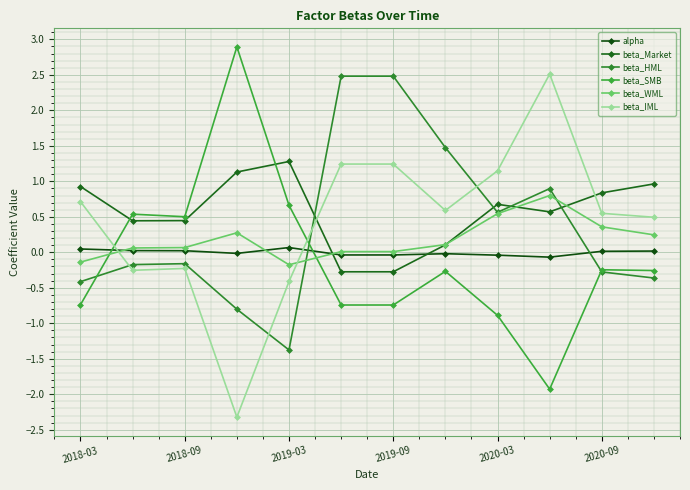

What is the value of the beta_SMB point at the 4th from the left?

2.9